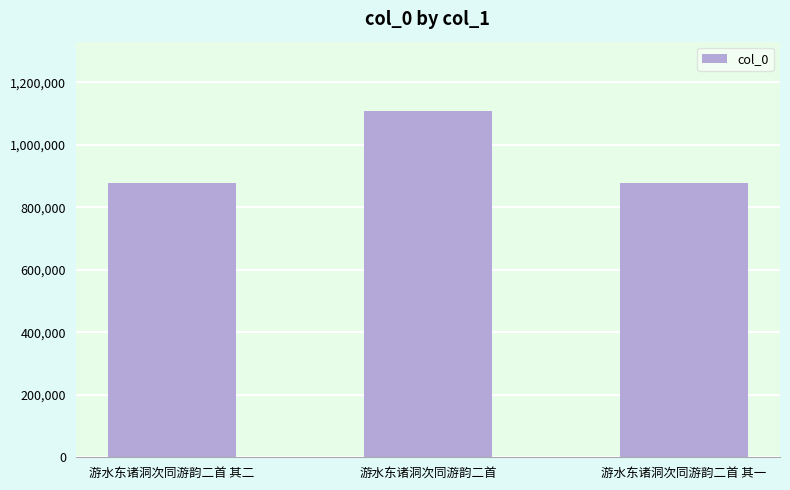

How many data points are less than 877867?

1